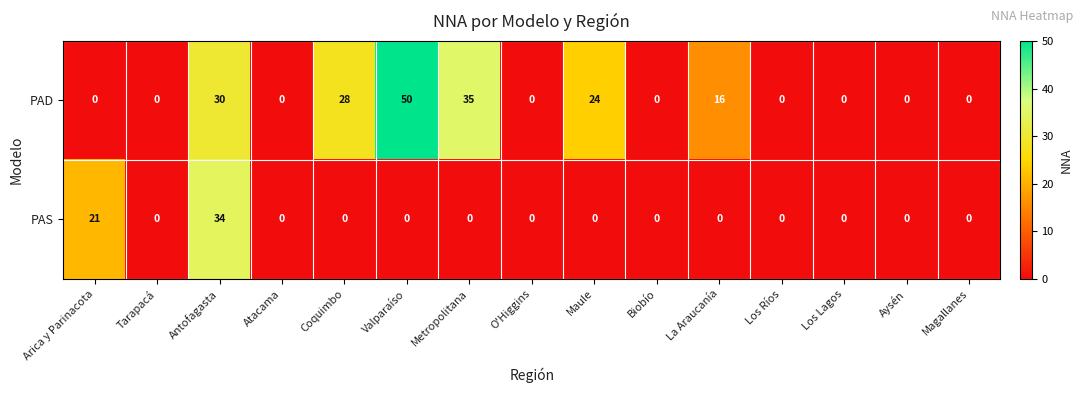

How many values in the PAS series exceed 0?

2